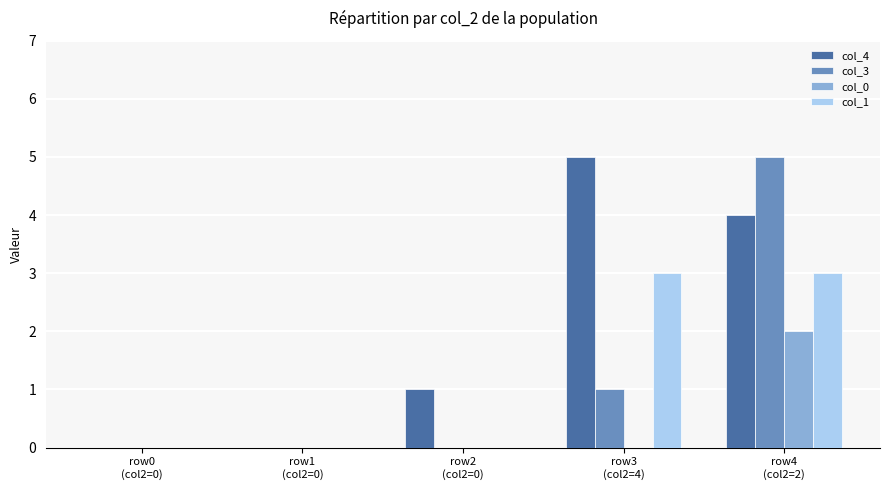

Reading left to right, what are all the values shown in this chart?

col_4: 0	0	1	5	4
col_3: 0	0	0	1	5
col_0: 0	0	0	0	2
col_1: 0	0	0	3	3